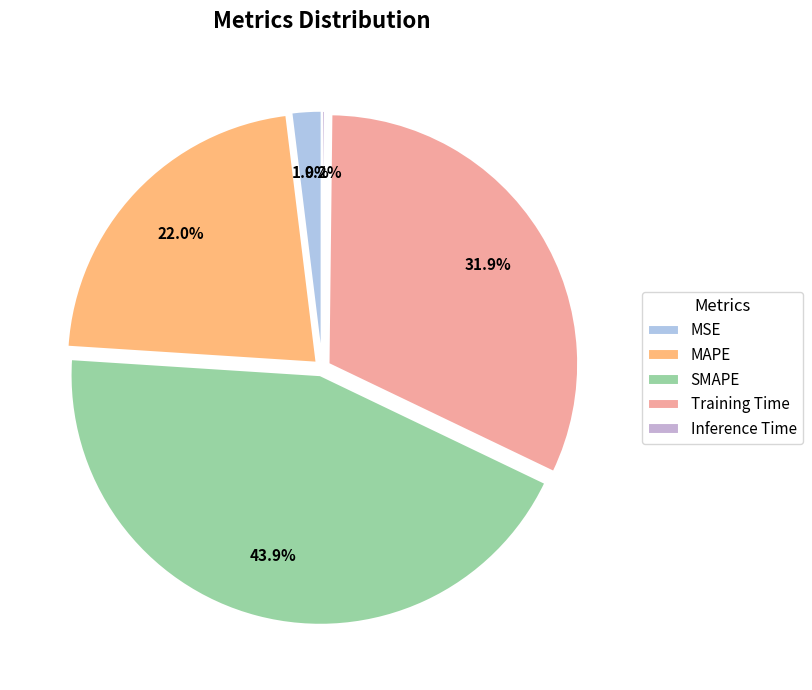

How many slices are in this pie chart?

5